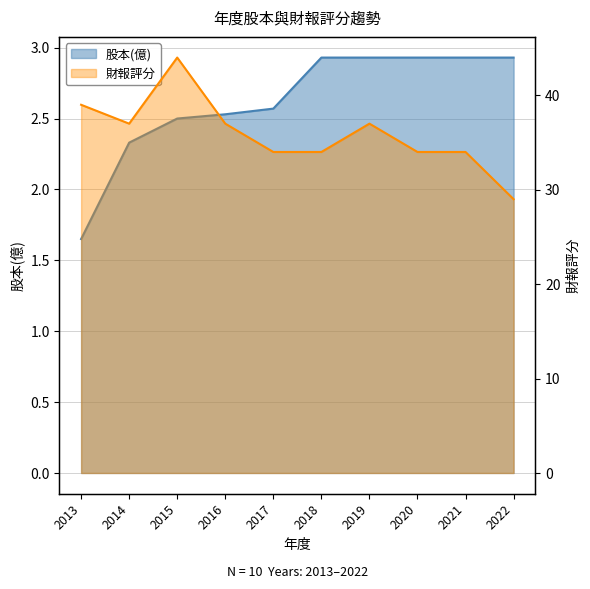

Does the chart have visible grid lines?

Yes